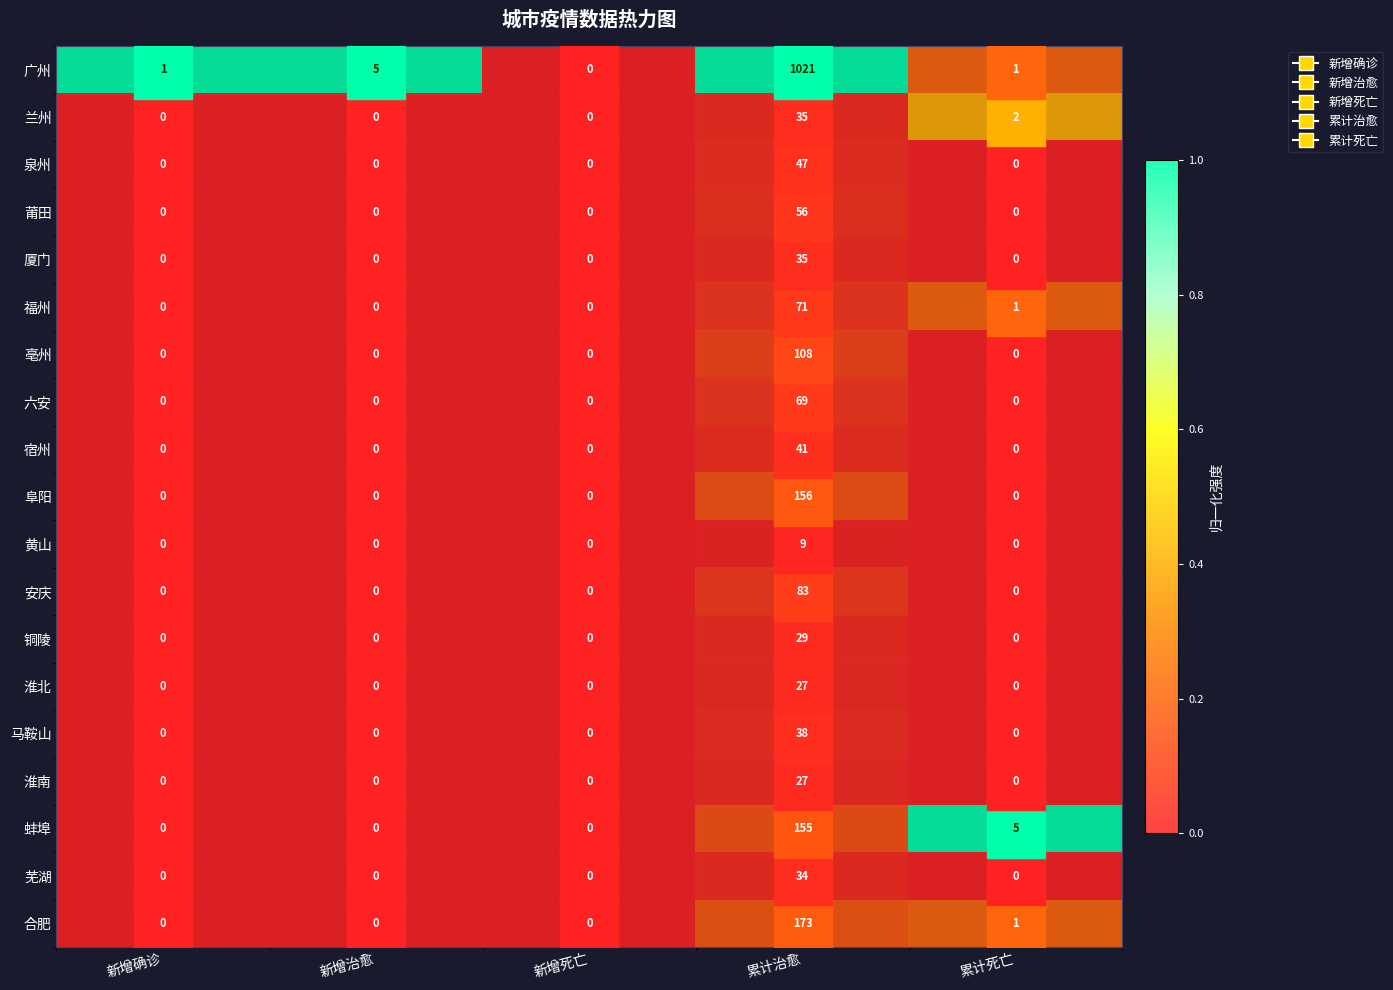

The 六安 series shows 0 at 新增治愈. True or false?

True